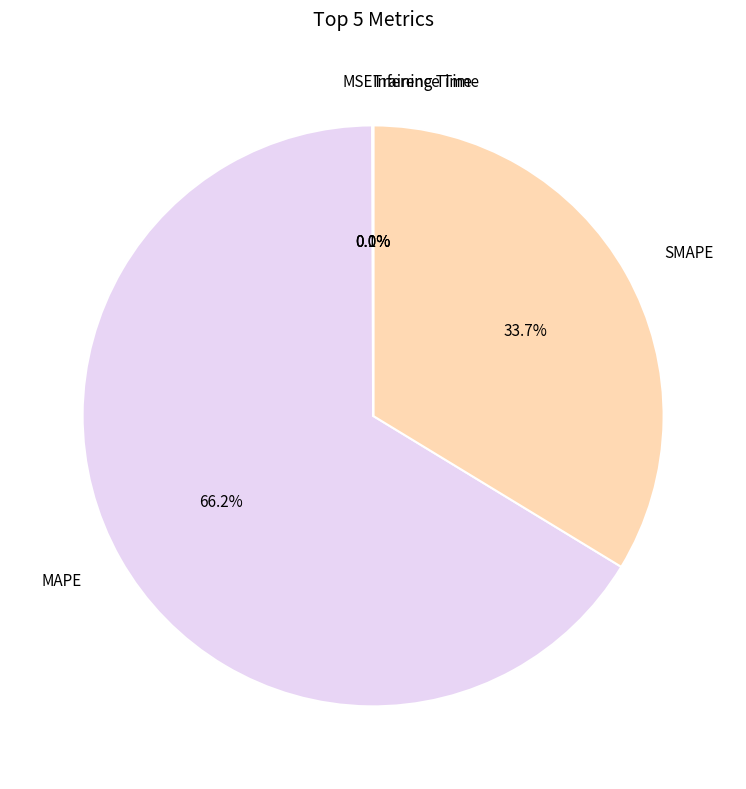

What is the majority slice?

MAPE